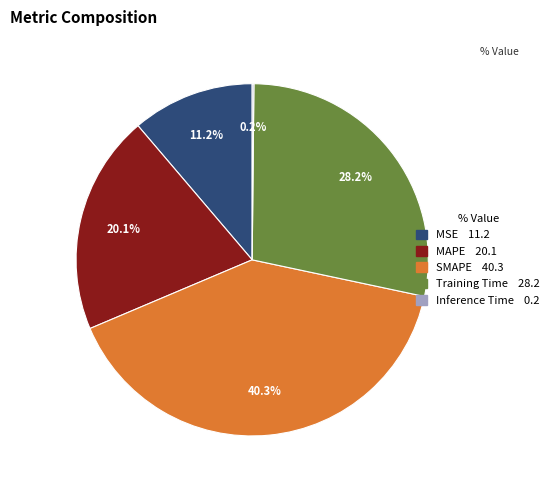

Which category has the biggest portion of the pie?

SMAPE